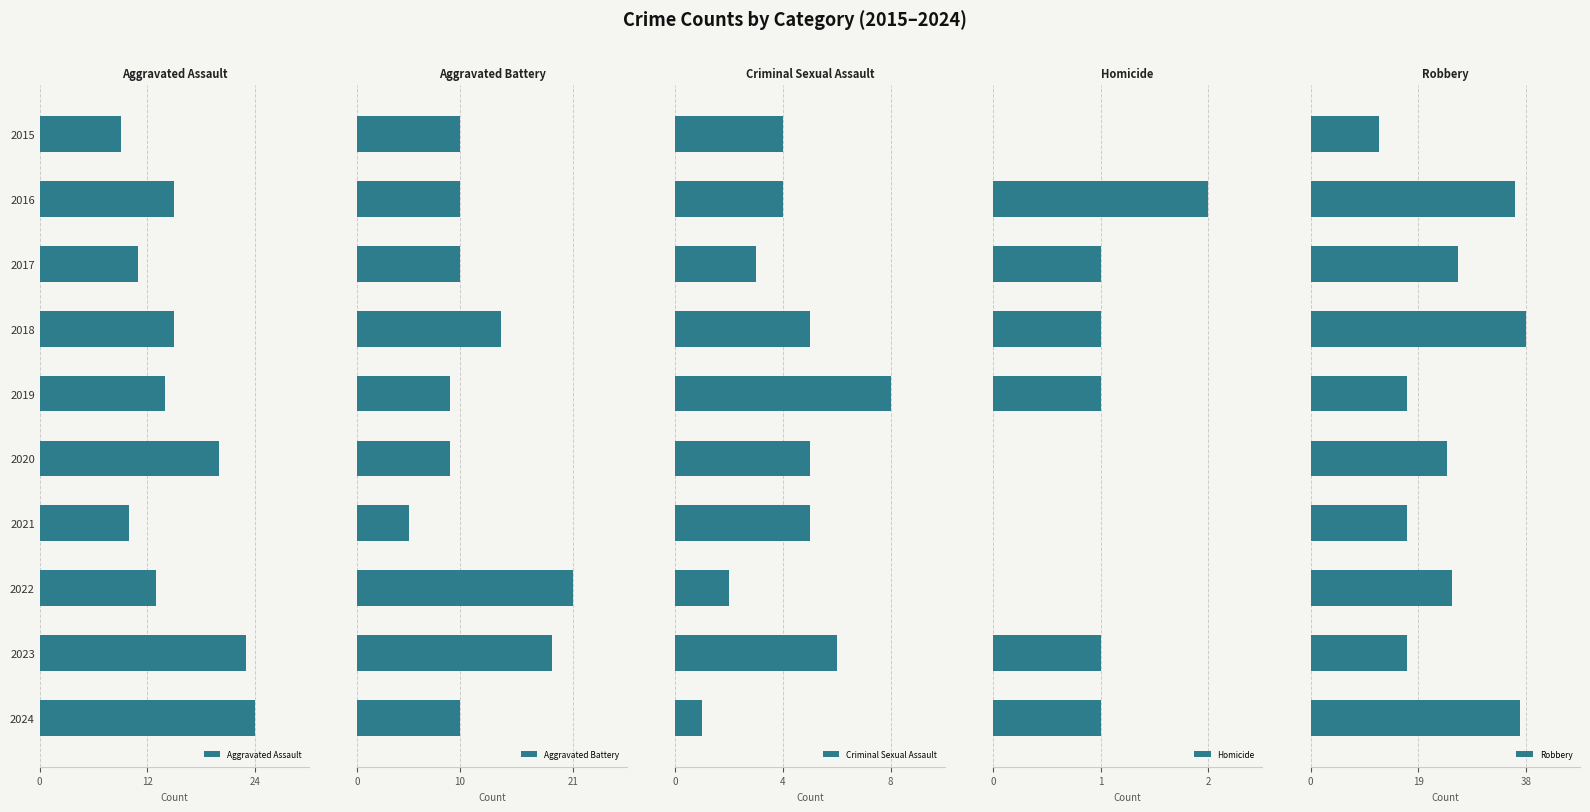

What is the sum of all Homicide values?

7